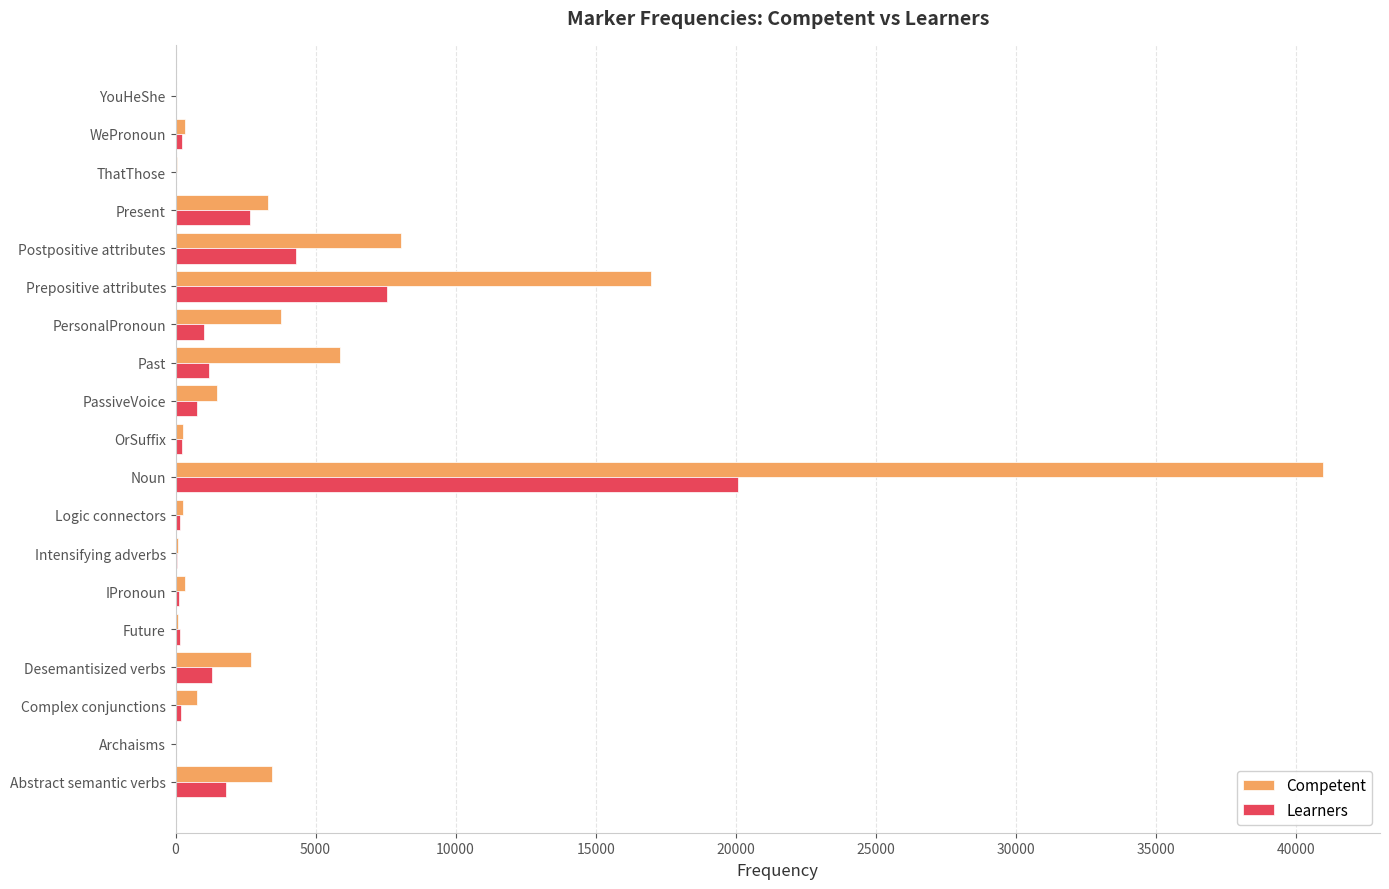

What is the sum of all Competent values?

88788